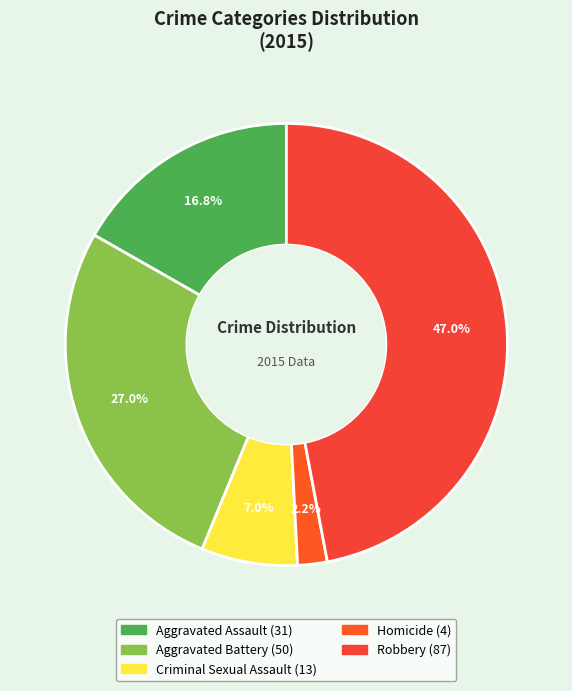

How many segments does this pie chart have?

5